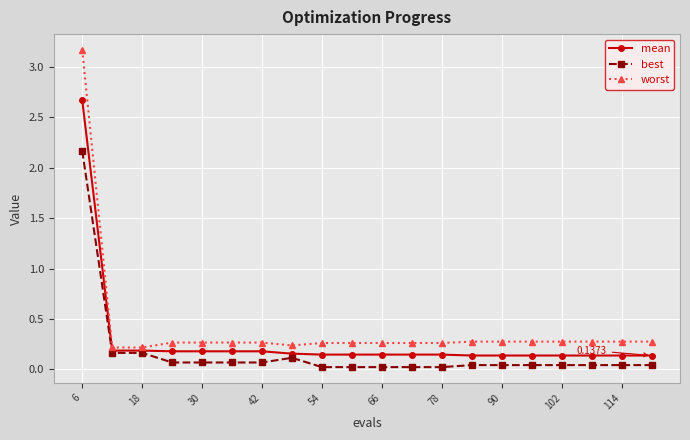

List the series in order of their peak value, highest first.

worst, mean, best